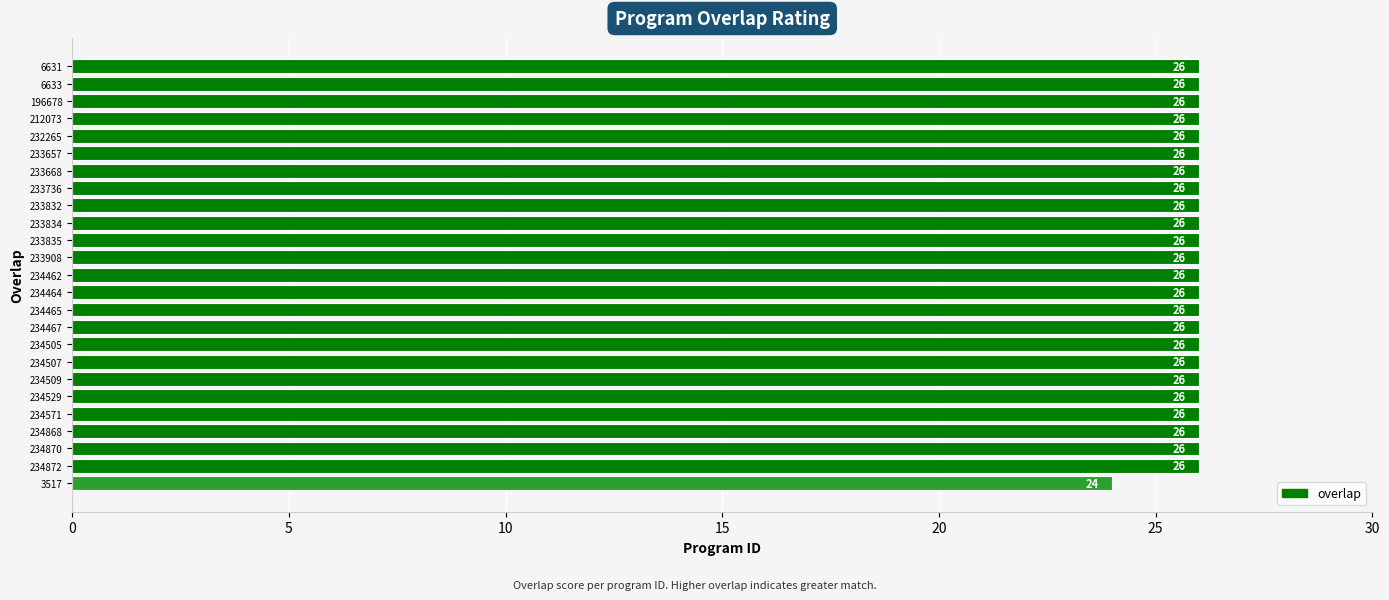

How many values are between 26 and 27?

24